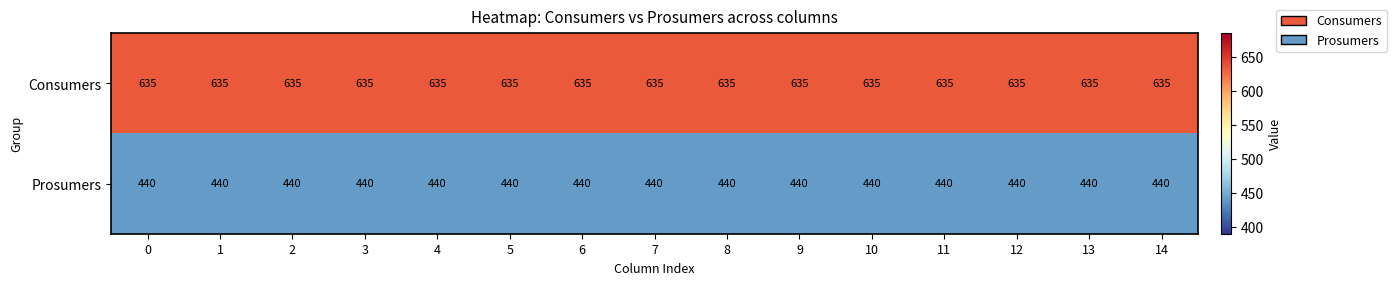

Rank the series by their average value, from lowest to highest.

Prosumers, Consumers